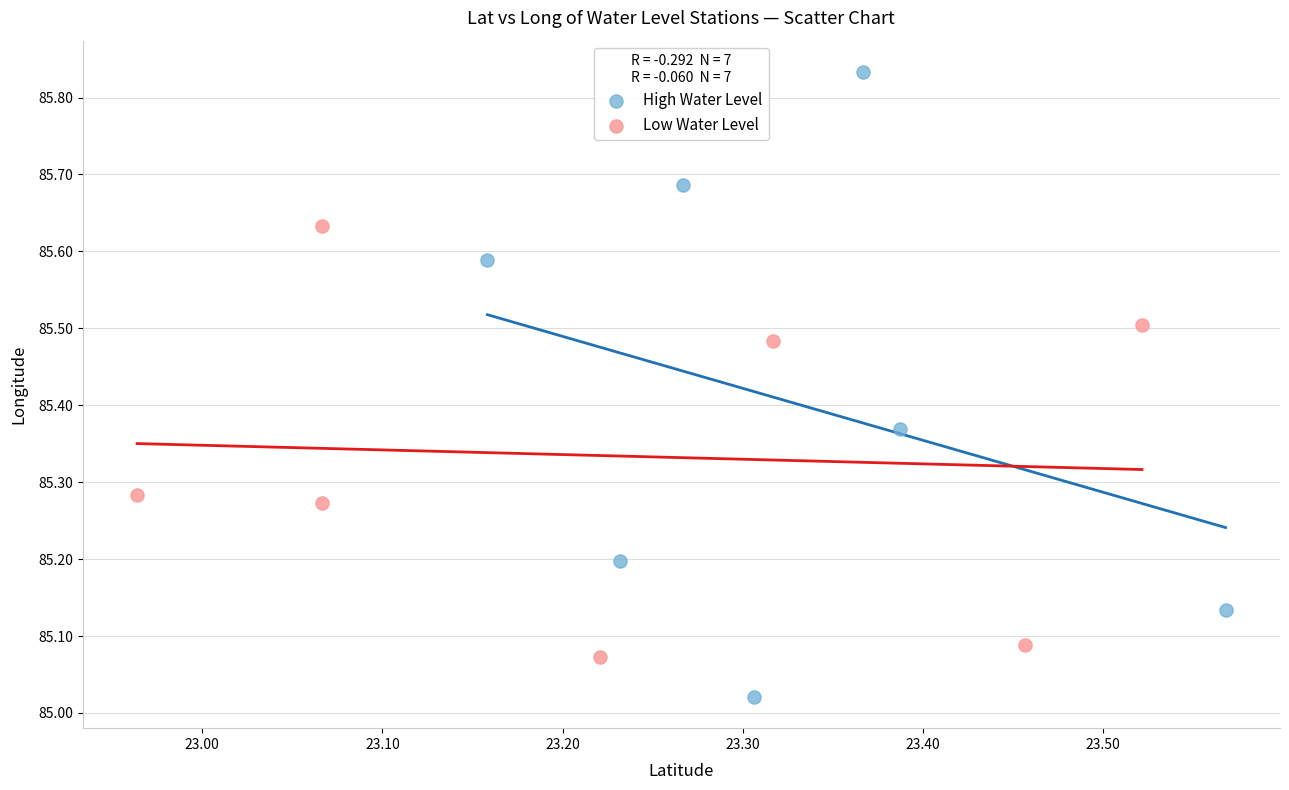

Which series has the widest spread of Y values?

High Water Level